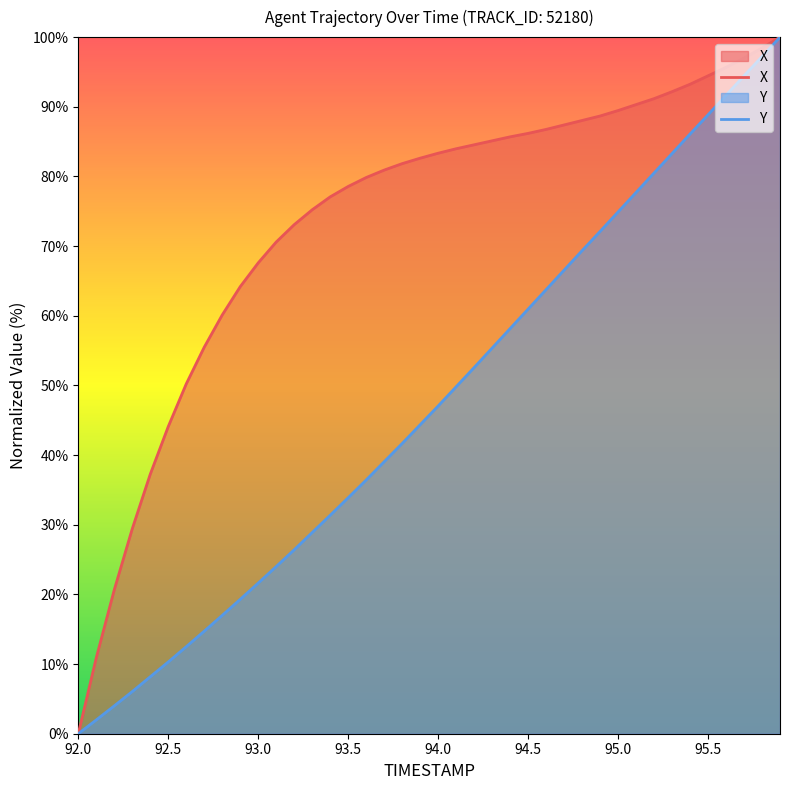

How many data points does each series have?

40